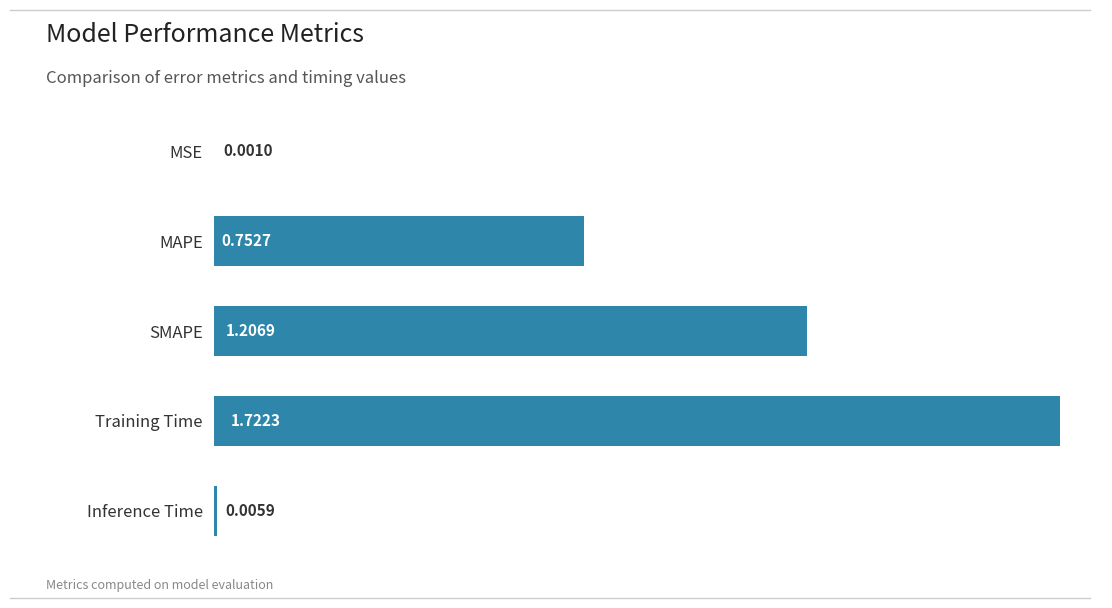

What is the average value?

0.7